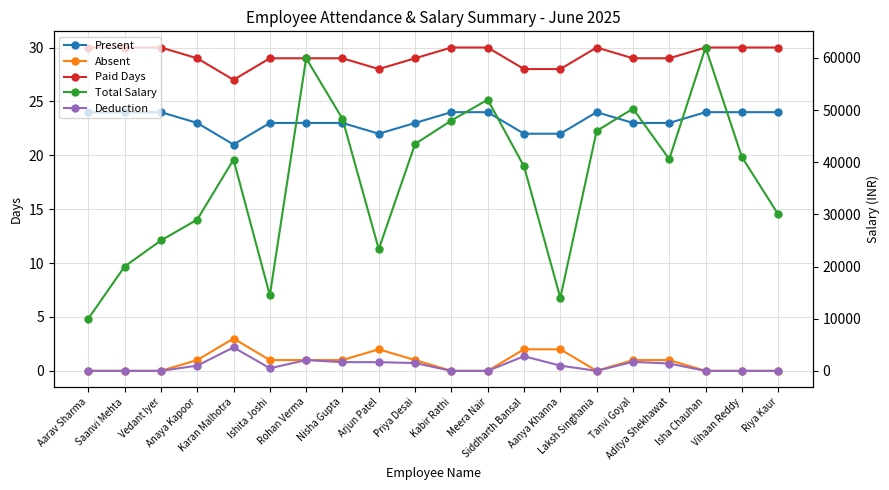

True or false: Paid Days and Present intersect in this chart.

False